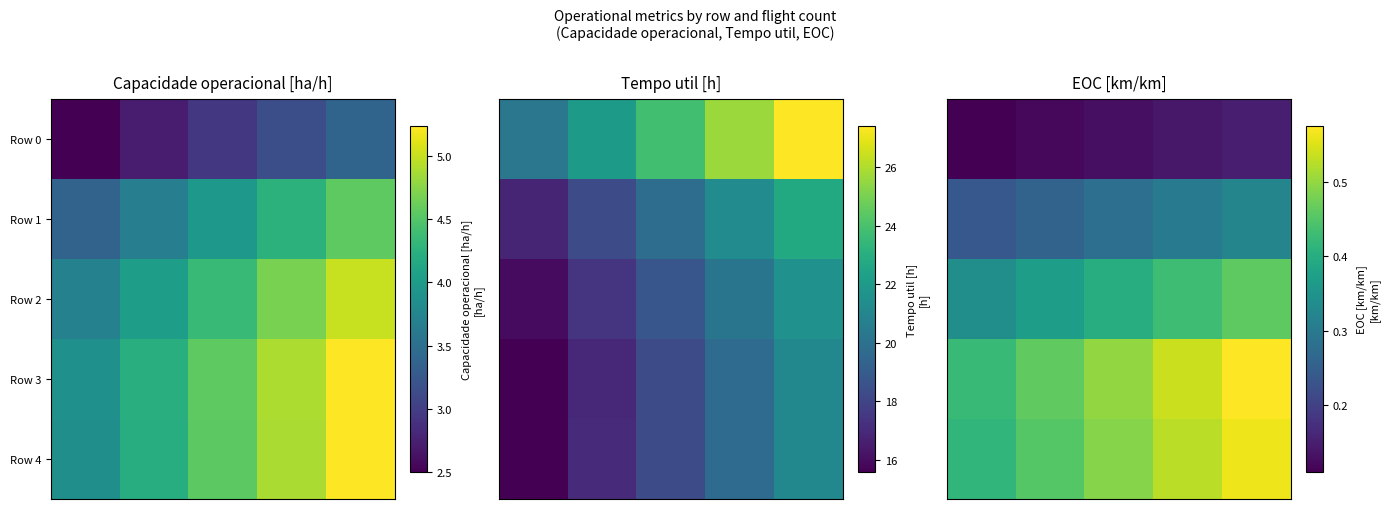

Which has a higher value, 3 or 0?

3